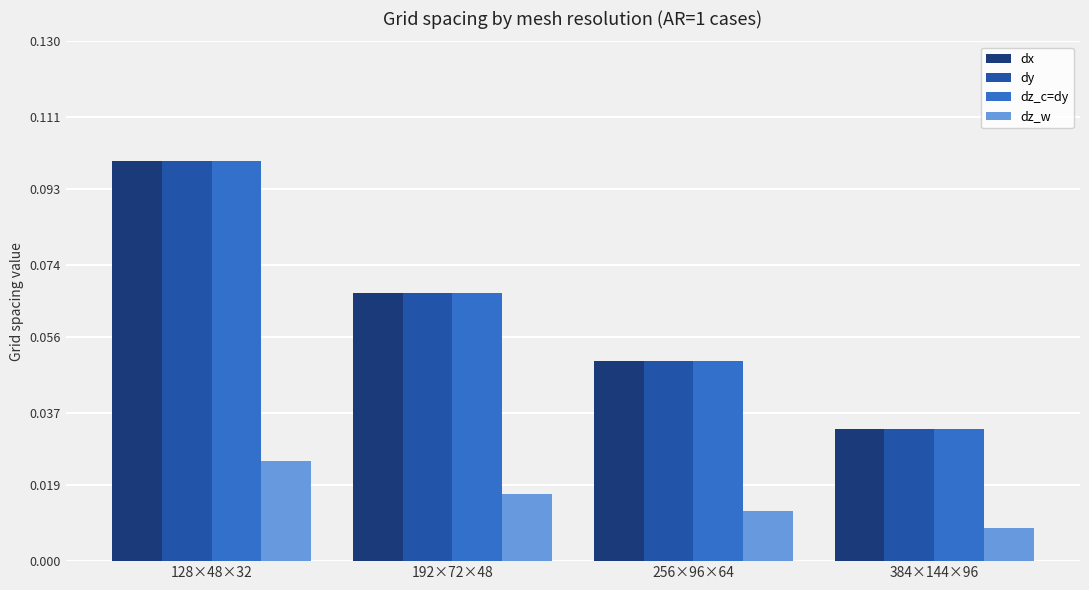

Is it true that dx equals 0.0 at 256×96×64?

False